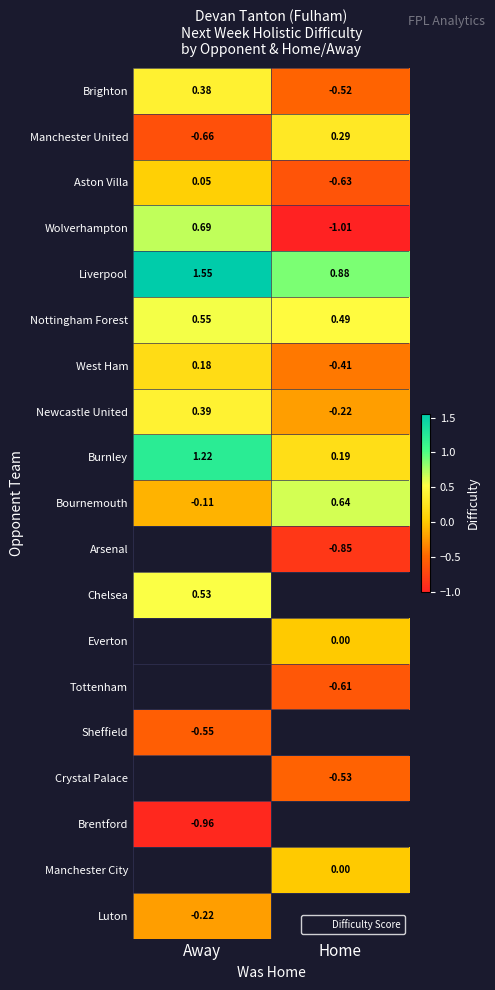

The Wolverhampton series shows -0.4 at Home. True or false?

False